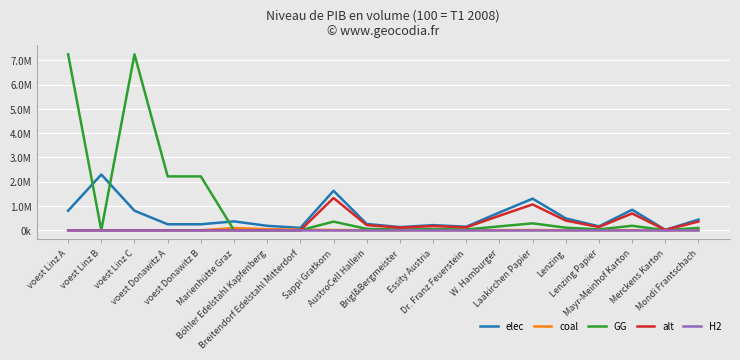

Is this an area chart (filled region under the line)?

No